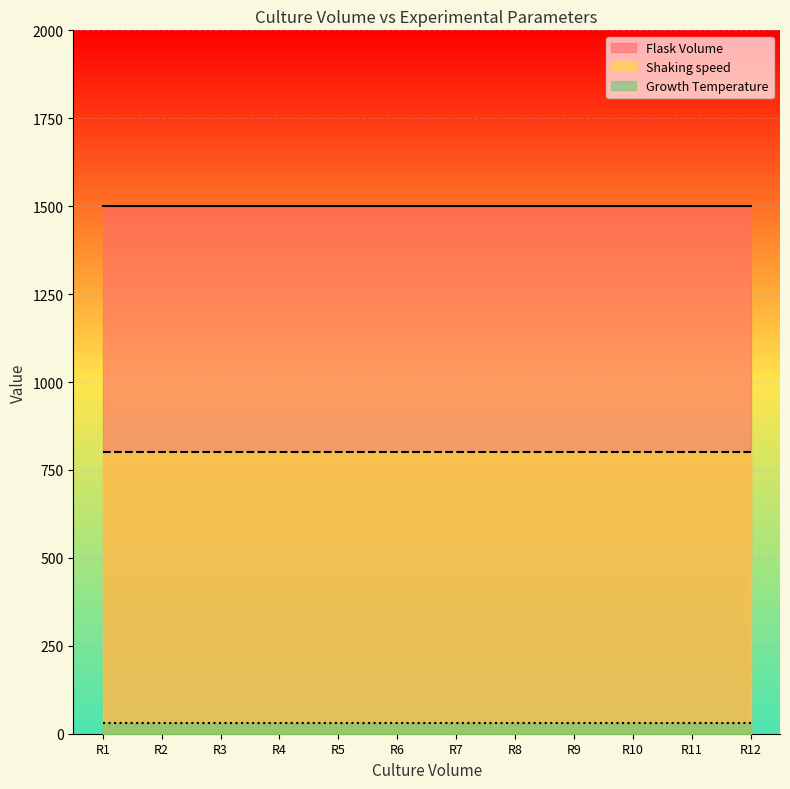

Read the Growth Temperature value at R11.

30